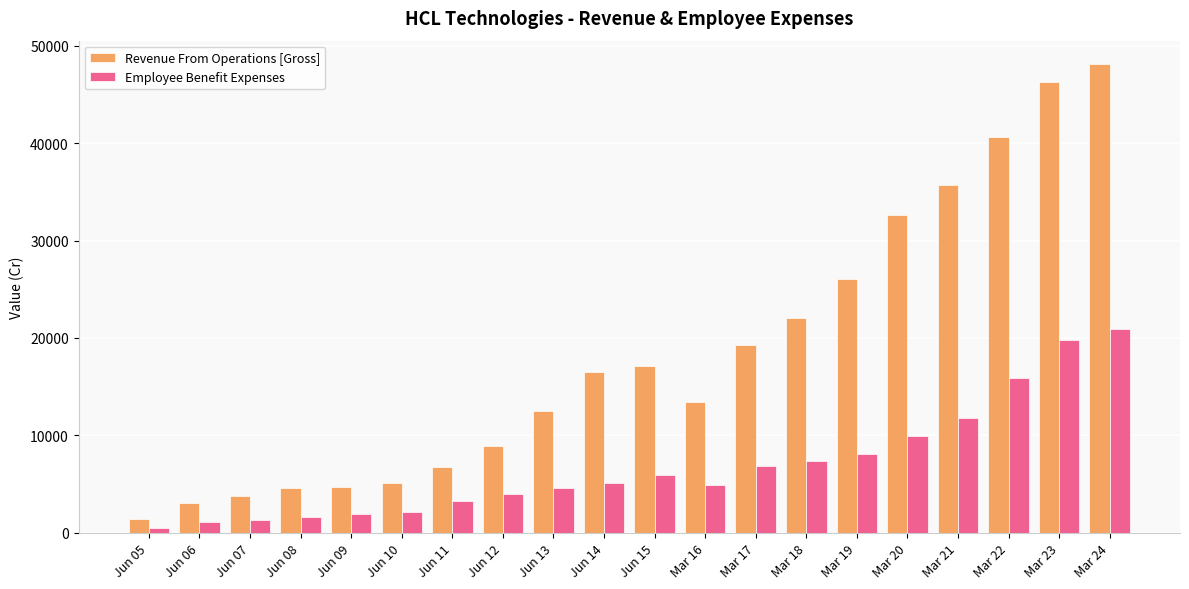

Rank the series at Mar 17 from lowest to highest value.

Employee Benefit Expenses, Revenue From Operations [Gross]